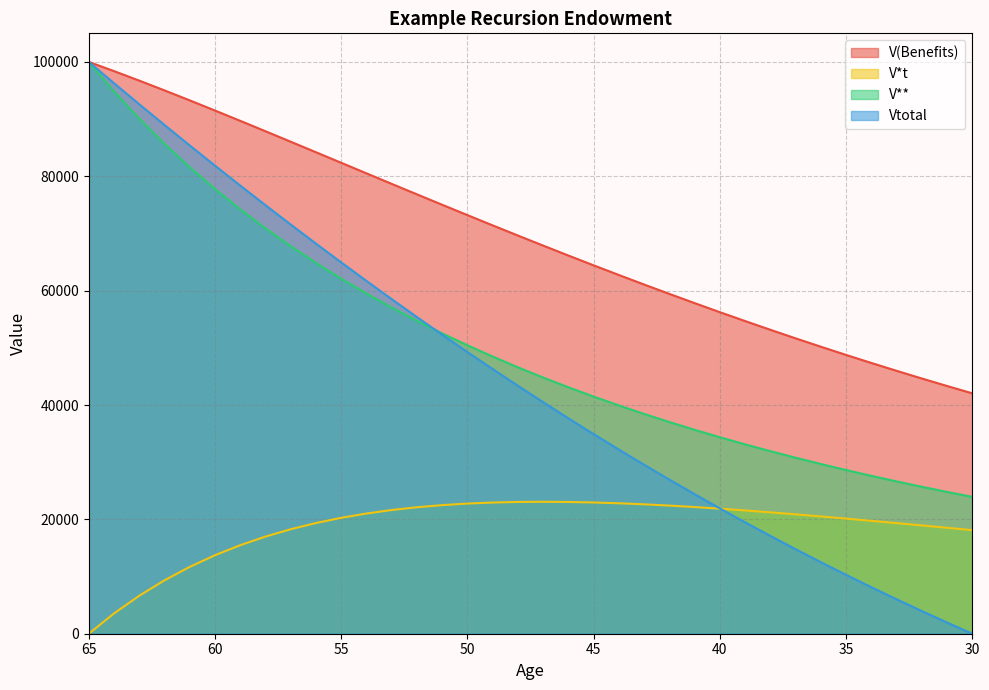

Where is the first local maximum for V*t?

47